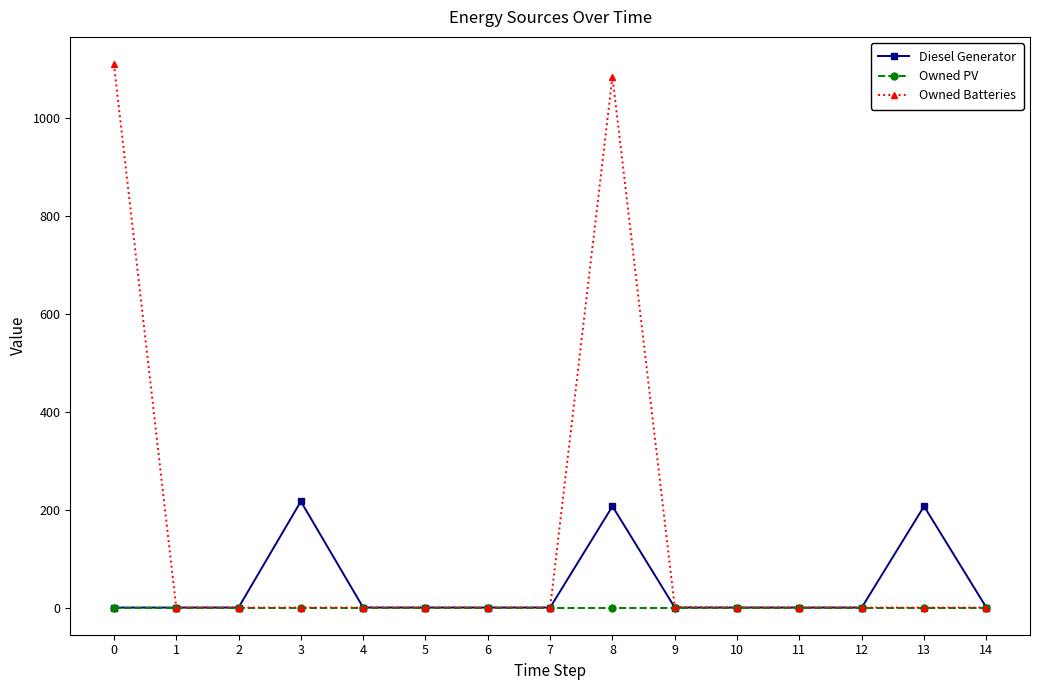

Between 0 and 13, which series saw the biggest shift?

Owned Batteries